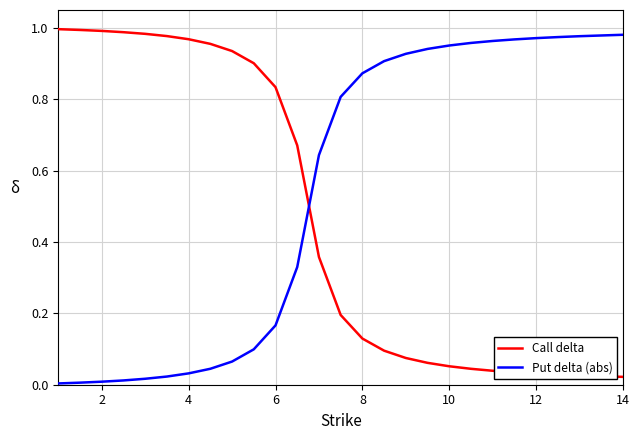

Which series has the largest total across all categories?

Put delta (abs)